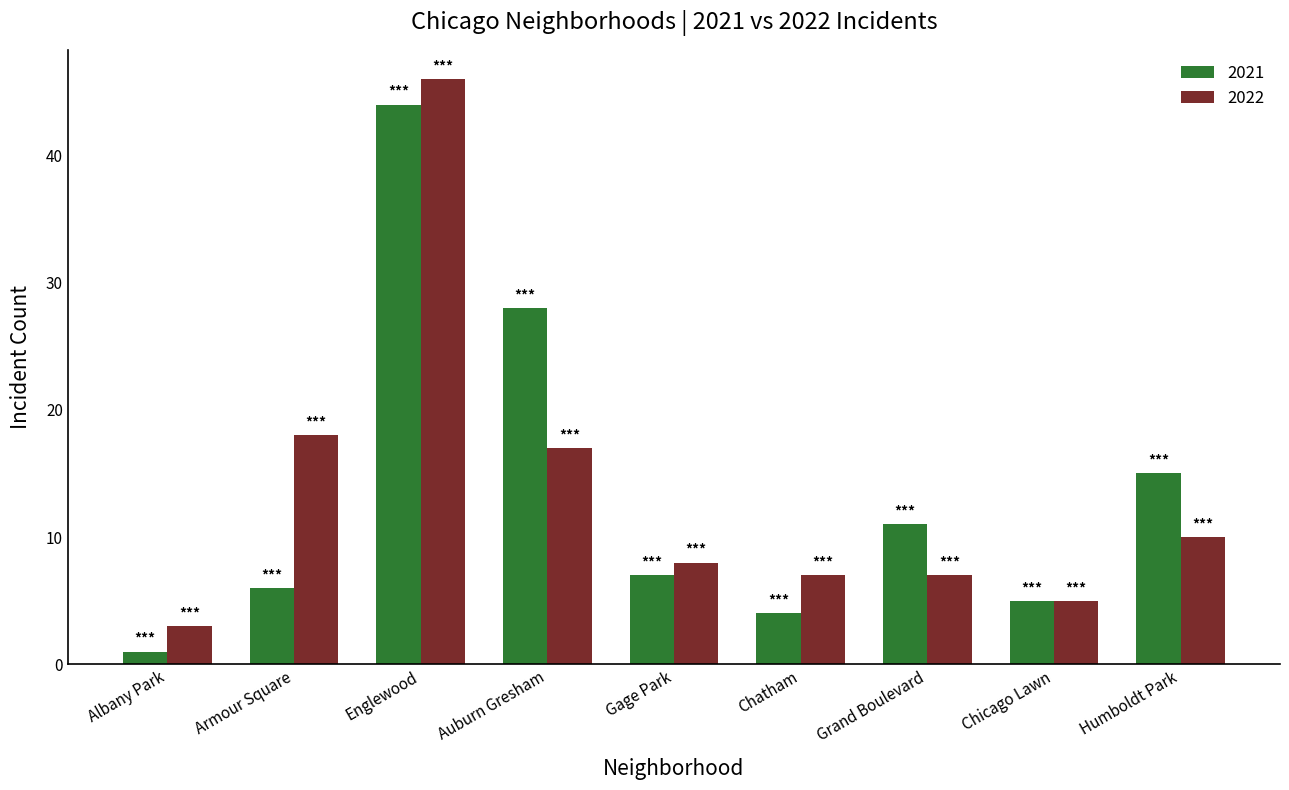

Are the bars grouped side by side (vs. stacked)?

Yes